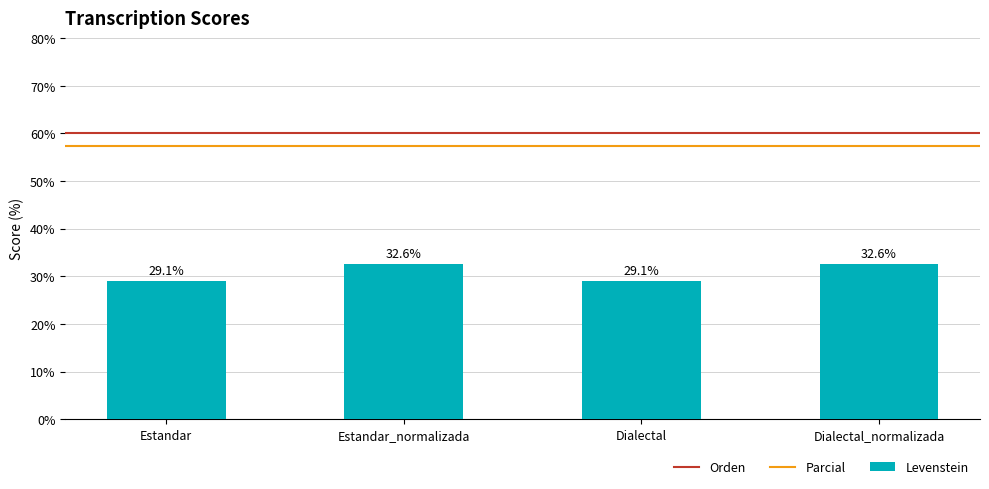

What is the greatest value displayed?

32.6